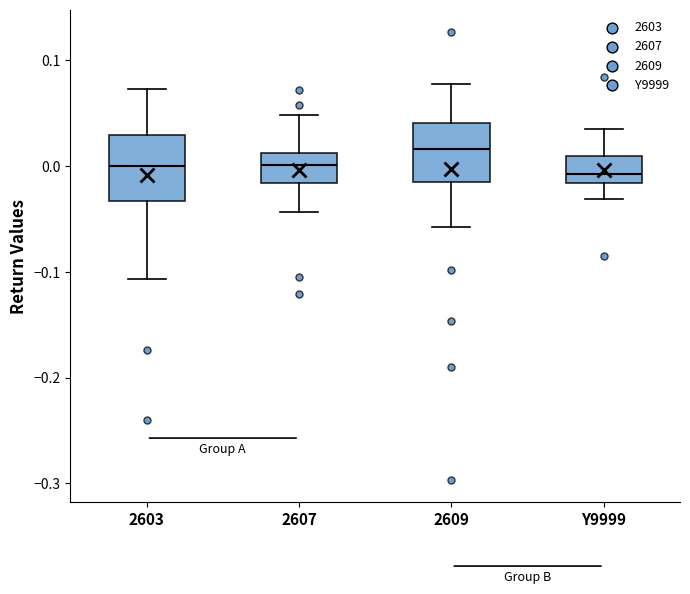

Where does the median line of the box for 2609 sit on the y-axis? The values are not printed on the chart, so give them approximately, as read against the axis.

0.02